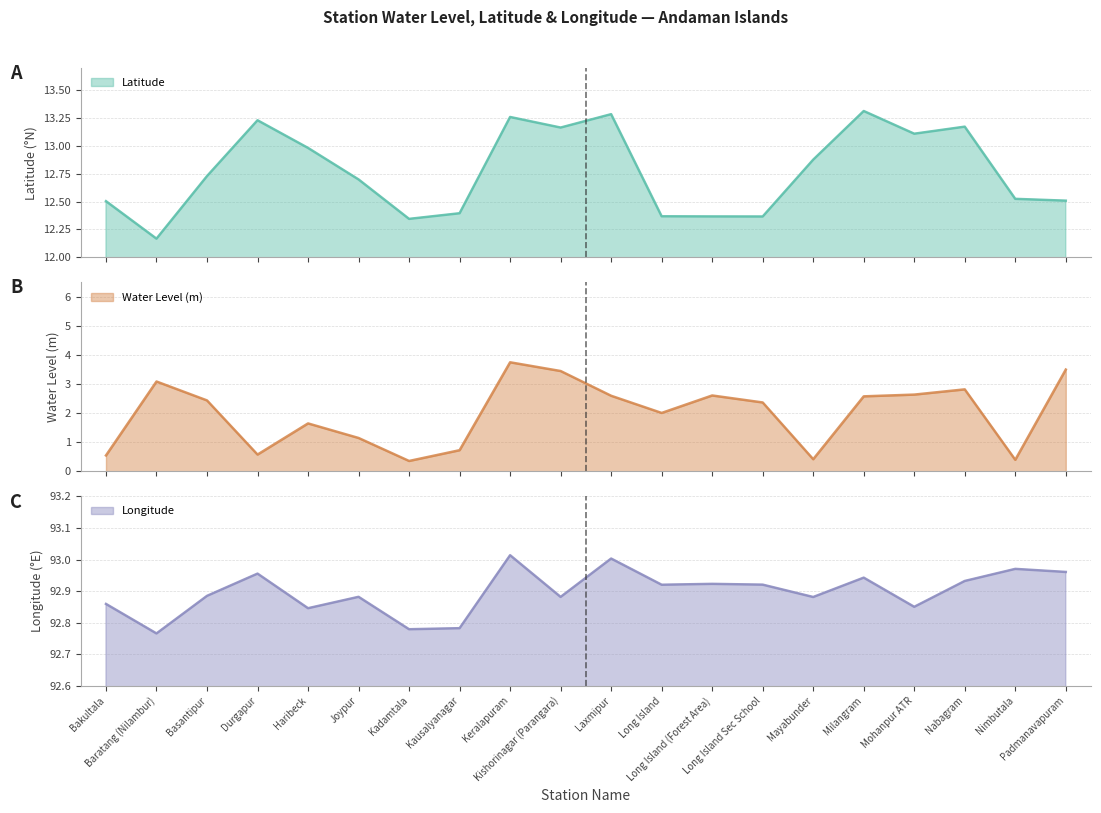

How many values in the Water Level (m) series are below 2?

8